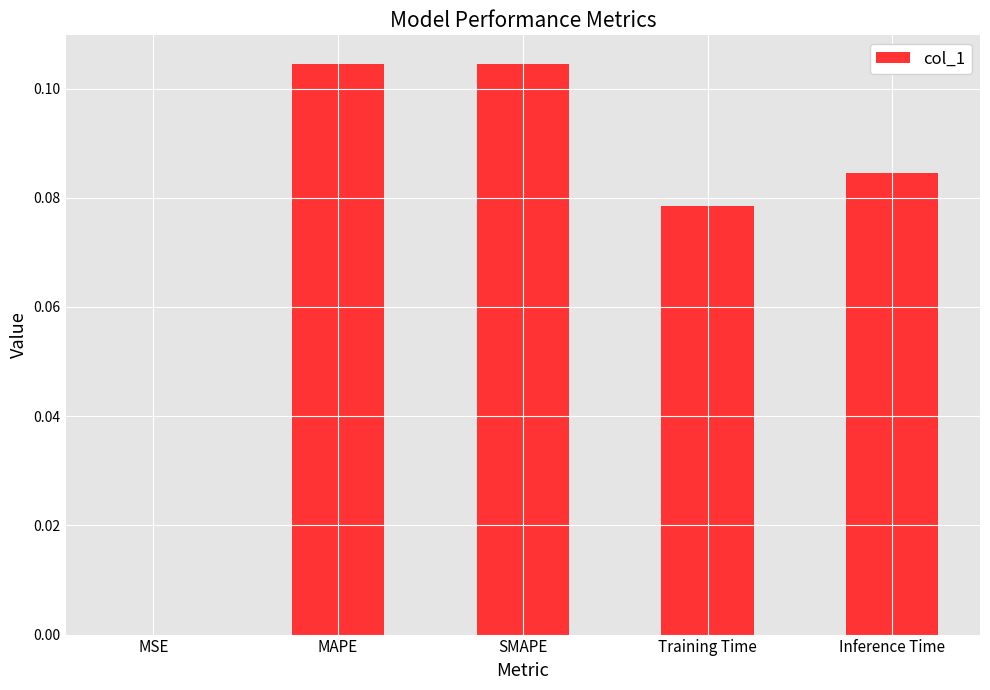

How many categories are shown in the chart?

5